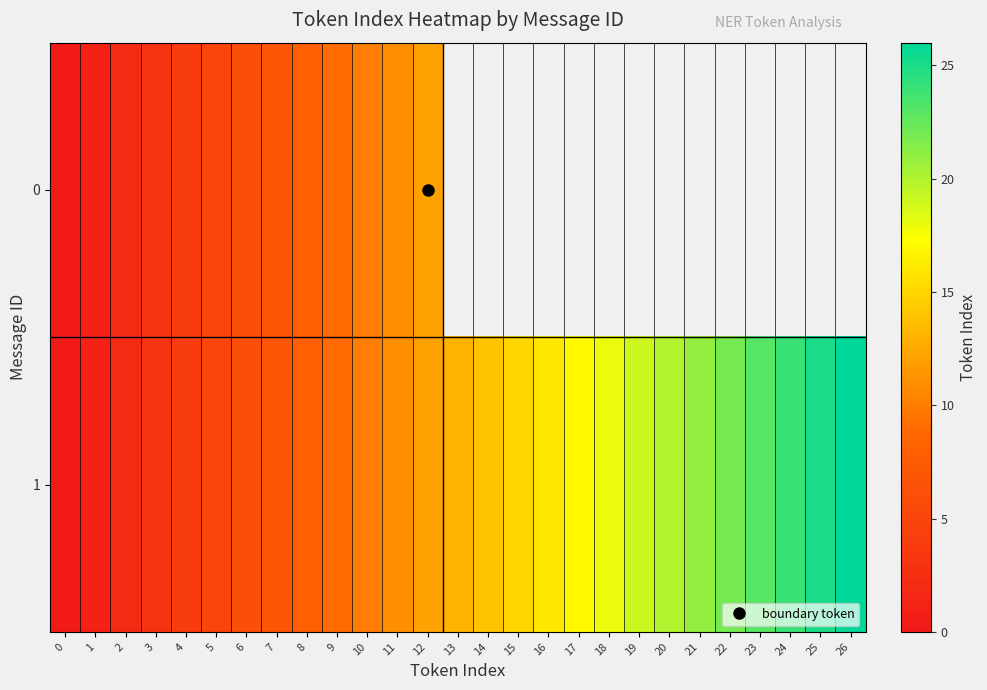

Count the number of categories in the chart.

27